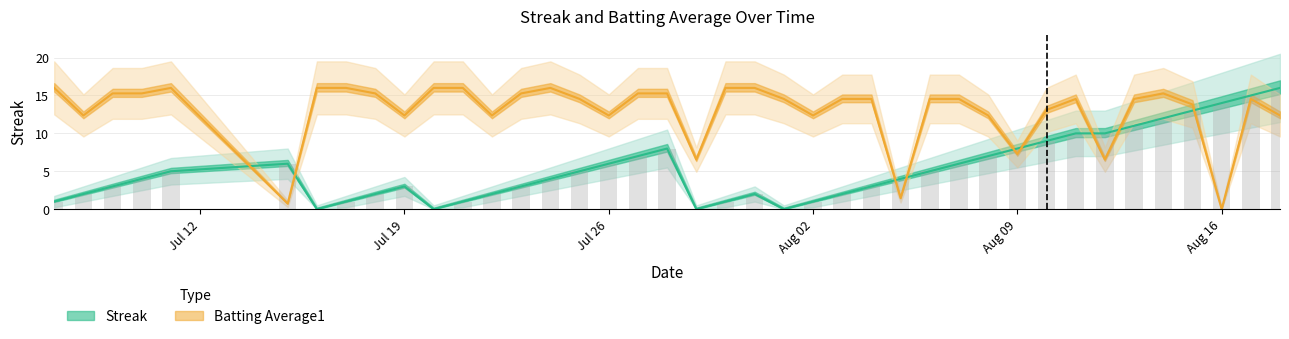

What is the difference between the maximum and minimum values in the Batting Average1 series?

16.0